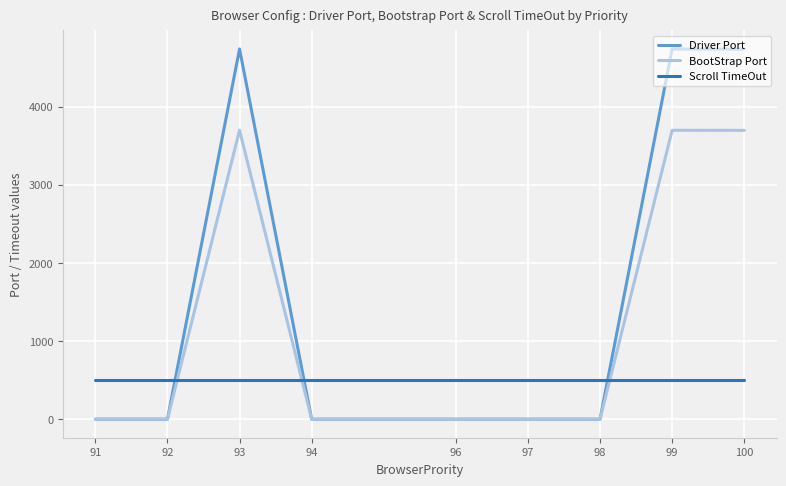

What is the total value across all series at 98?

500